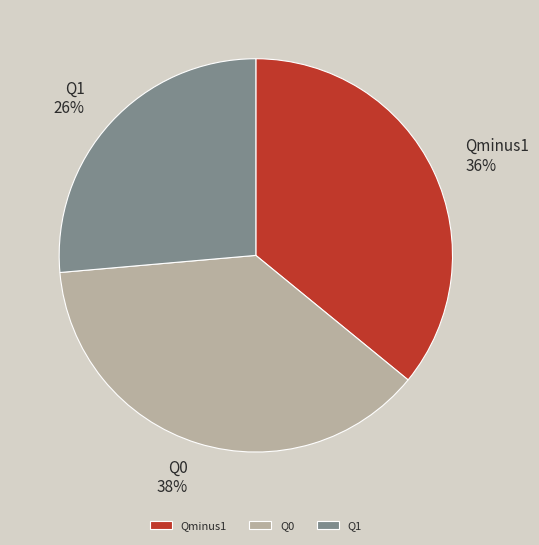

Is there a majority slice in this chart?

No